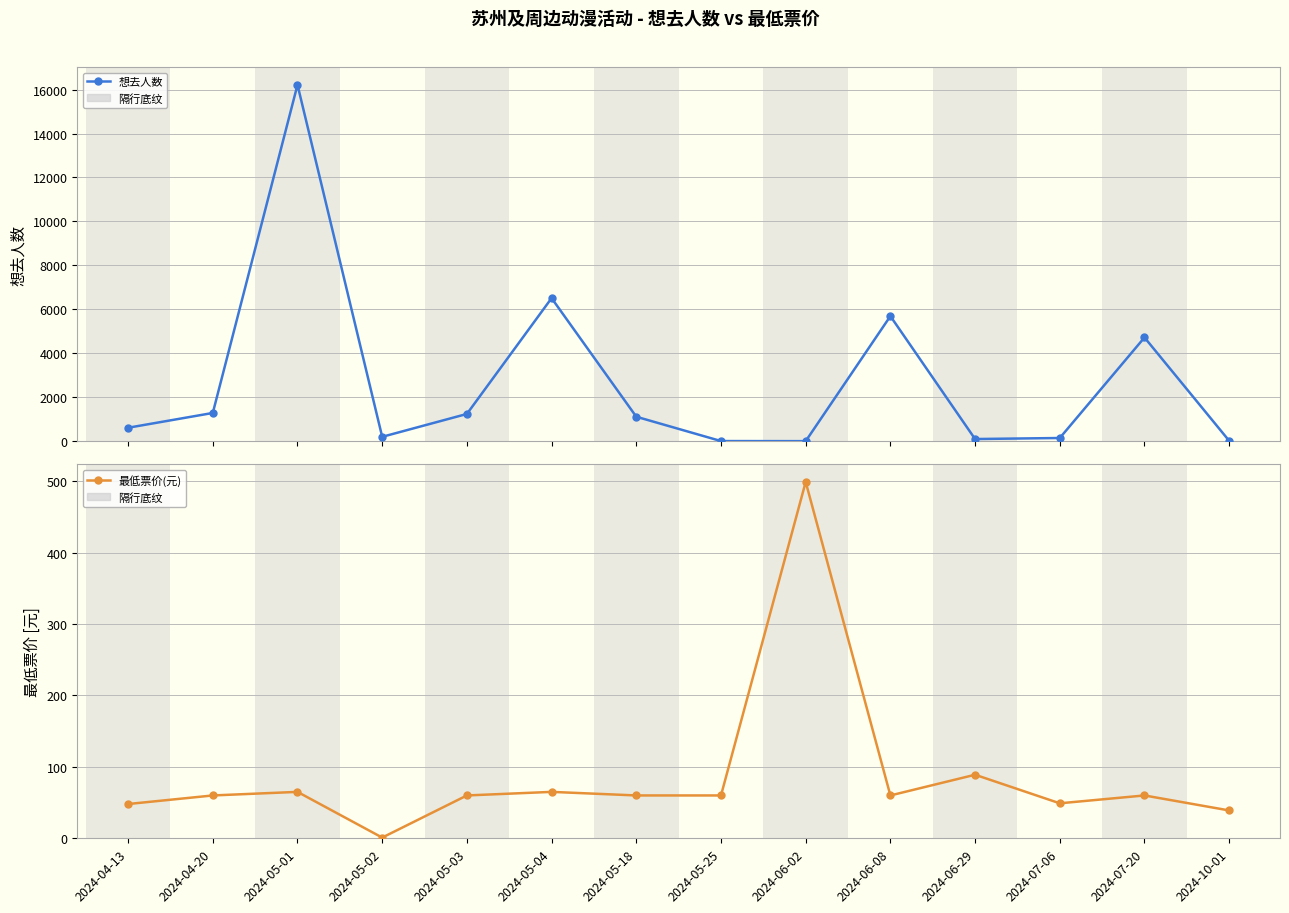

Rank the series by their average value, from highest to lowest.

想去人数, 最低票价(元)